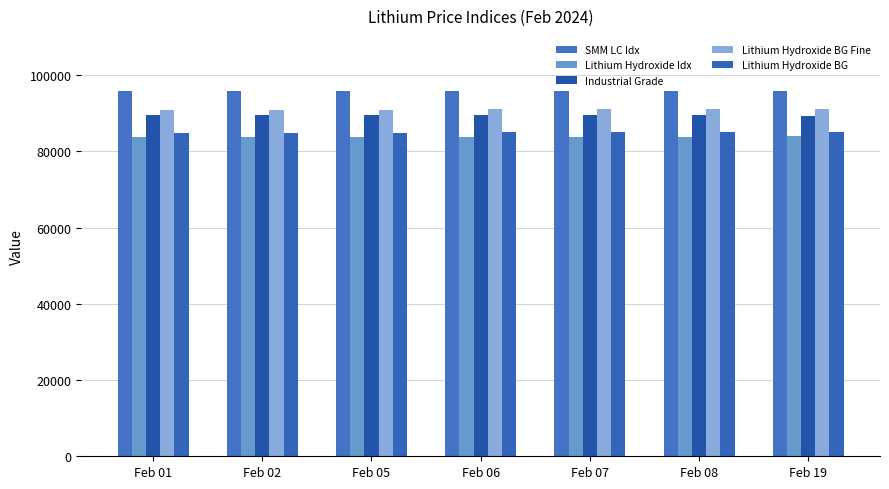

Reading left to right, what are all the values shown in this chart?

SMM LC Idx: Feb 01=95730	Feb 02=95801	Feb 05=95801	Feb 06=95921	Feb 07=95921	Feb 08=95921	Feb 19=95732
Lithium Hydroxide Idx: Feb 01=83819	Feb 02=83819	Feb 05=83837	Feb 06=83864	Feb 07=83869	Feb 08=83869	Feb 19=83923
Industrial Grade: Feb 01=89500	Feb 02=89500	Feb 05=89500	Feb 06=89500	Feb 07=89500	Feb 08=89500	Feb 19=89400
Lithium Hydroxide BG Fine: Feb 01=90750	Feb 02=90750	Feb 05=90850	Feb 06=91050	Feb 07=91050	Feb 08=91050	Feb 19=91050
Lithium Hydroxide BG: Feb 01=84850	Feb 02=84850	Feb 05=84950	Feb 06=85150	Feb 07=85150	Feb 08=85150	Feb 19=85150